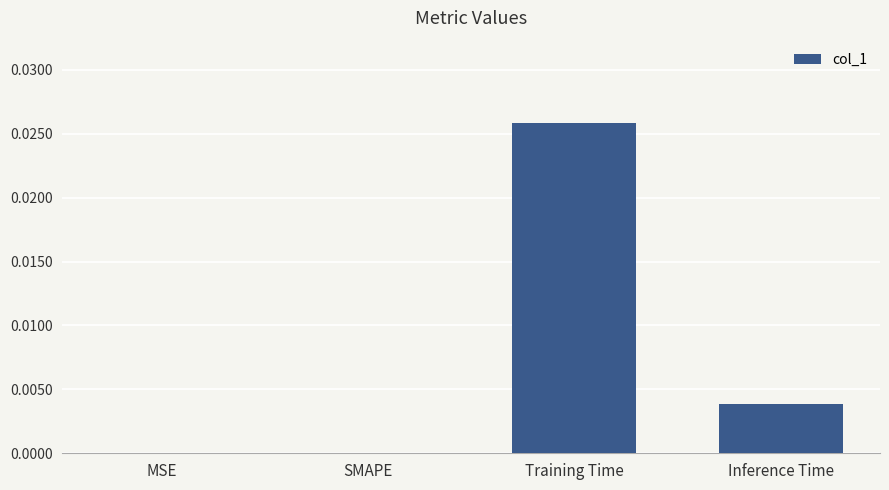

Does the chart contain stacked bars?

No